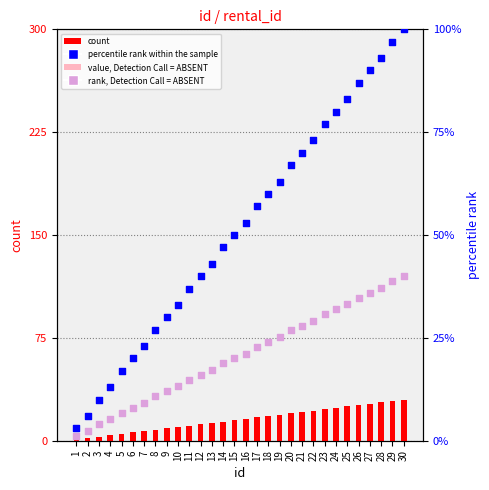

What is the total value across all series at 9?

54.6